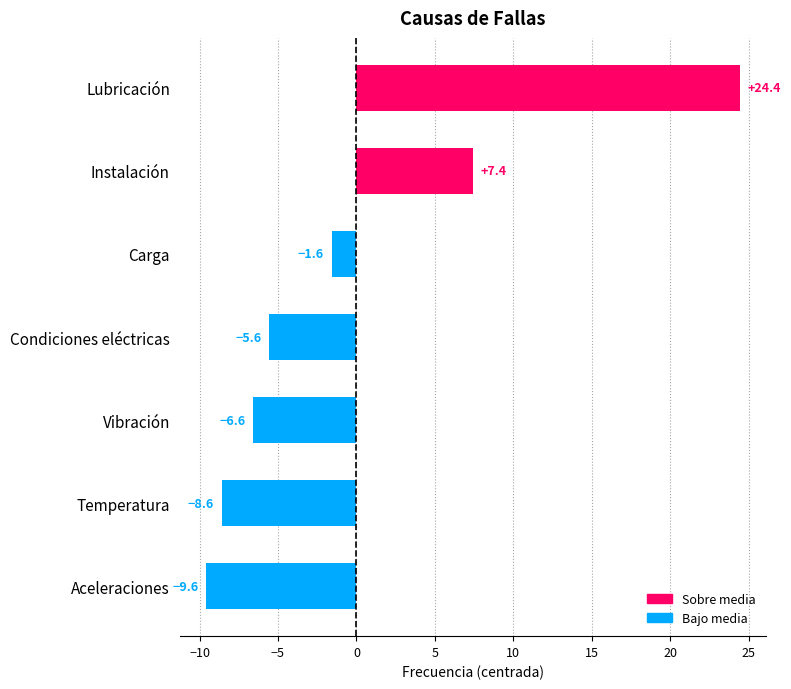

Rank the categories by value from highest to lowest.

Lubricación, Instalación, Carga, Condiciones eléctricas, Vibración, Temperatura, Aceleraciones